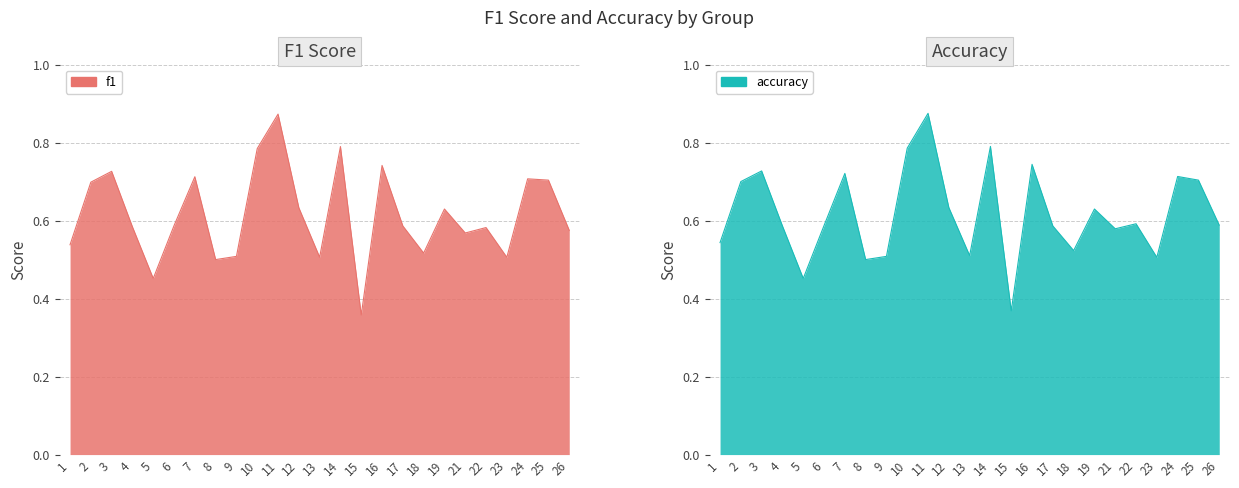

Between 6 and 7, which series saw the biggest shift?

accuracy